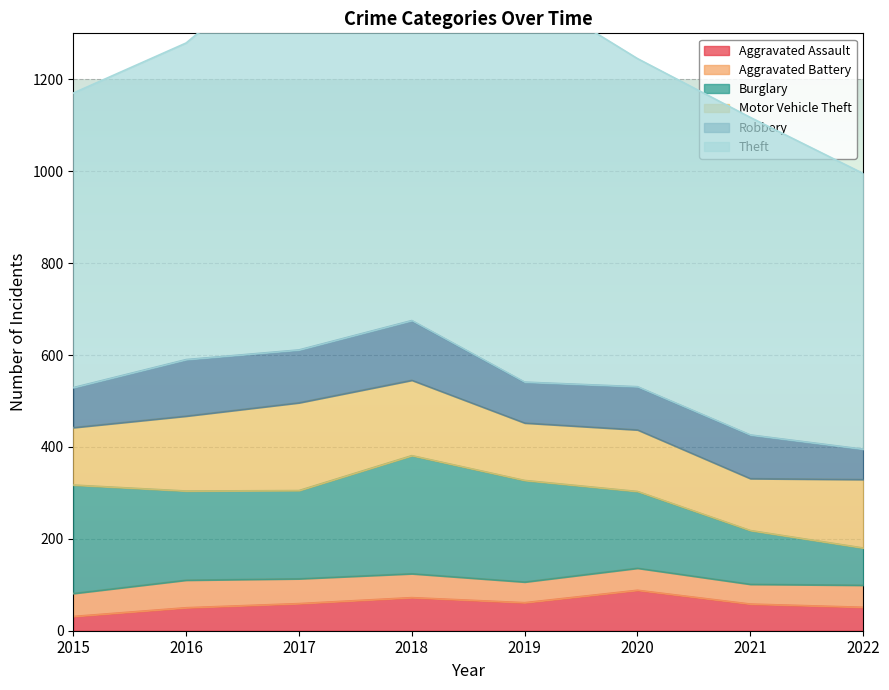

True or false: Motor Vehicle Theft and Aggravated Battery cross at least once.

False